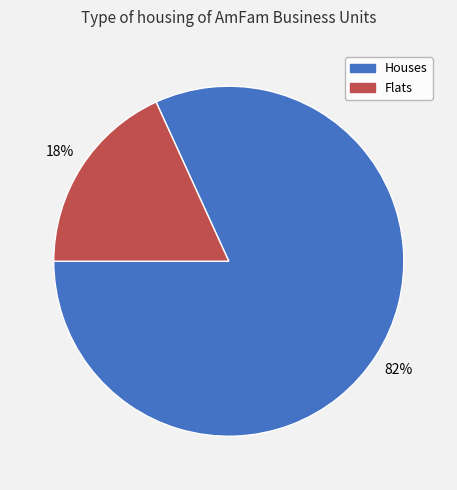

Is there any slice that represents more than half of the pie?

Yes